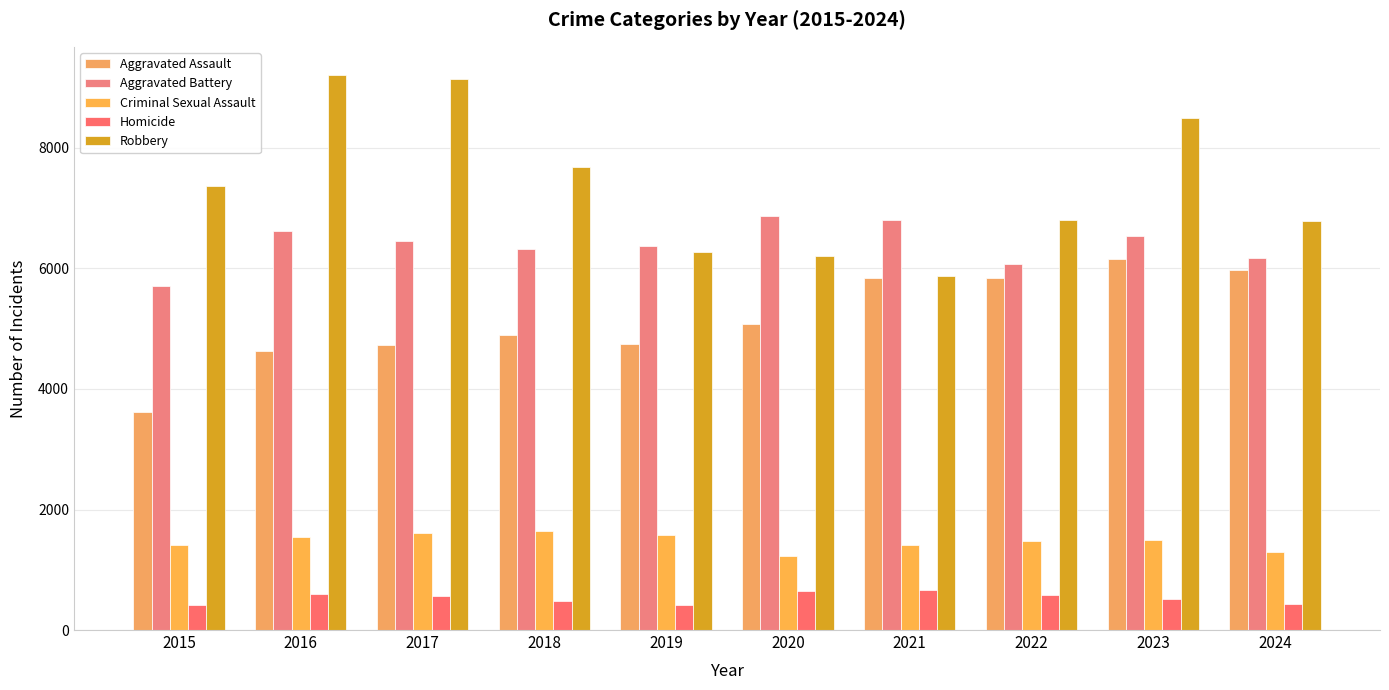

What is the value of the Aggravated Battery bar at the 4th from the left?

6317